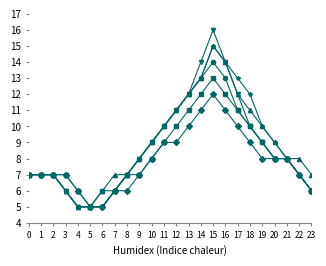

At which category is the sum across all series the highest?

15